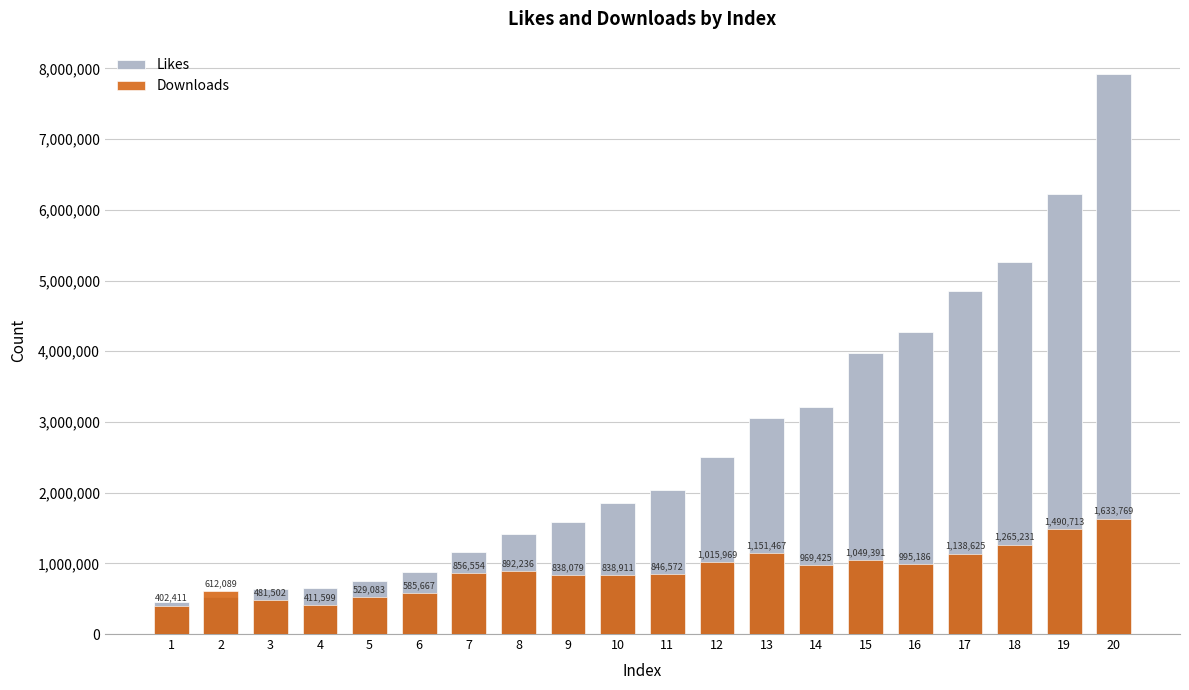

True or false: Downloads has a value of 411599 at 4.

True